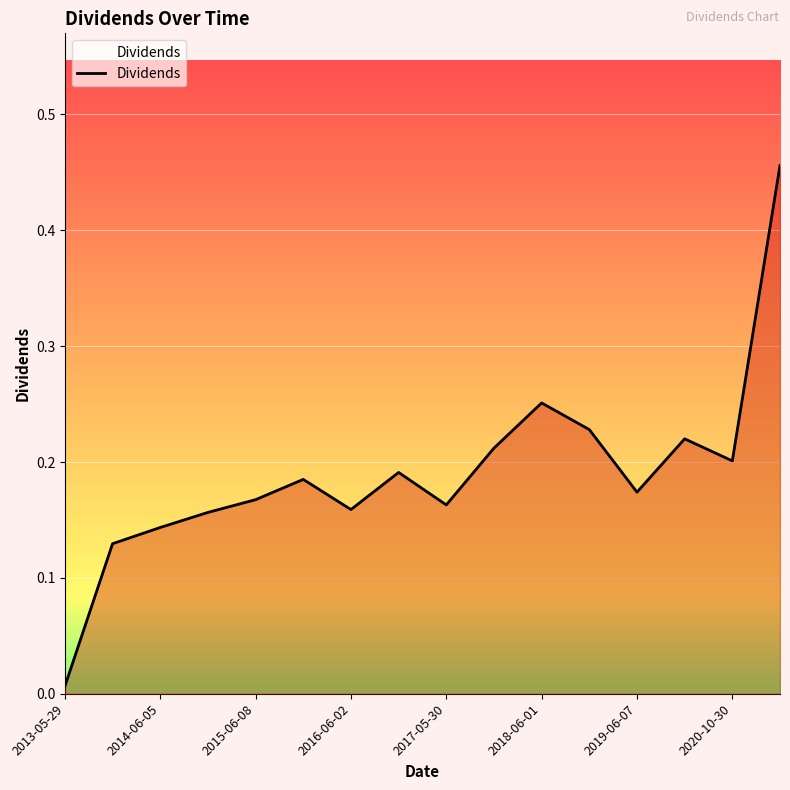

Does the chart display data point markers on the line(s)?

No